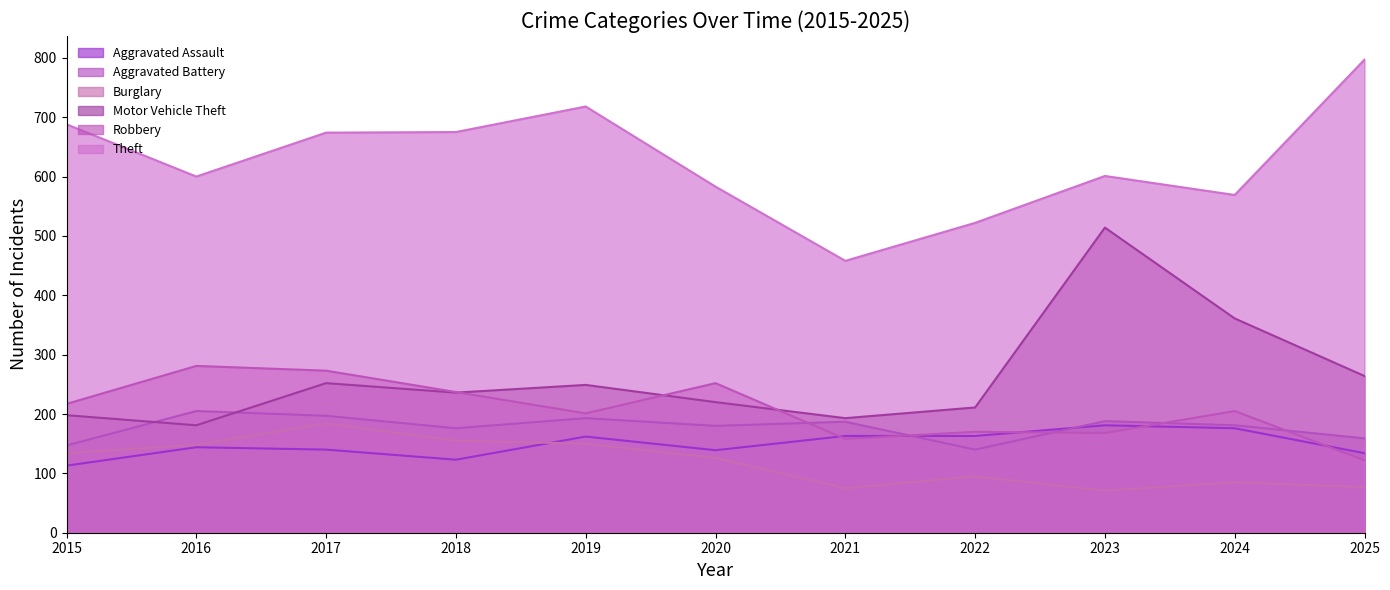

What is the difference between the maximum and second lowest values in the Aggravated Battery series?

58